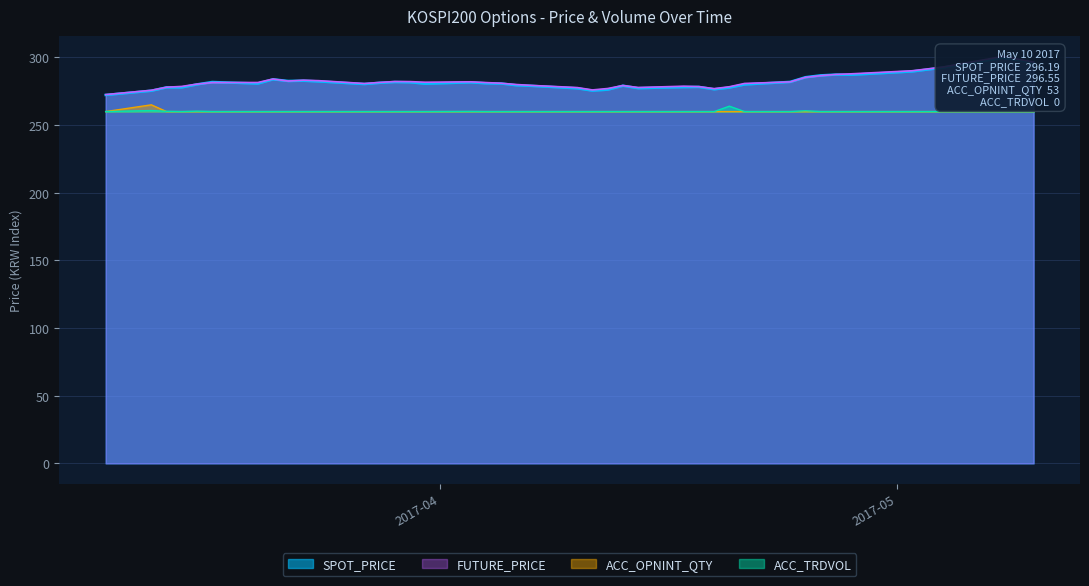

Reading left to right, what are all the values shown in this chart?

SPOT_PRICE: 272.3	275.4	277.9	277.9	280.1	281.9	280.8	283.8	282.6	282.8	282.3	280.4	281.2	281.9	281.7	280.6	281.6	280.9	280.7	279.5	279.0	277.2	275.5	276.2	279.1	277.3	278.1	278.2	276.5	277.8	280.1	282.0	285.4	286.8	287.3	287.2	289.6	292.5	299.9	296.2
FUTURE_PRICE: 272.6	275.8	278.0	278.6	280.3	281.4	281.5	284.1	282.6	283.2	282.9	280.8	281.6	282.2	282.1	281.7	282.0	281.4	280.9	280.0	279.4	277.8	276.0	277.1	279.2	277.8	278.8	278.4	276.9	278.4	280.8	281.9	285.3	286.6	287.4	287.9	290.1	292.9	300.8	296.6
ACC_OPNINT_QTY: 260.0	265.0	260.0	260.0	260.0	260.0	260.0	260.0	260.0	260.0	260.0	260.0	260.0	260.0	260.0	260.0	260.0	260.0	260.0	260.0	260.0	260.0	260.0	260.0	260.0	260.0	260.0	260.0	260.0	260.0	260.0	260.0	260.0	260.0	260.0	260.0	260.0	260.0	260.0	260.0
ACC_TRDVOL: 260.0	260.8	260.2	260.0	260.3	260.0	260.0	260.0	260.0	260.0	260.0	260.0	260.0	260.0	260.0	260.0	260.1	260.0	260.0	260.0	260.0	260.0	260.0	260.0	260.0	260.0	260.0	260.0	260.0	264.0	260.0	260.0	260.6	260.0	260.0	260.0	260.0	260.0	260.0	260.0